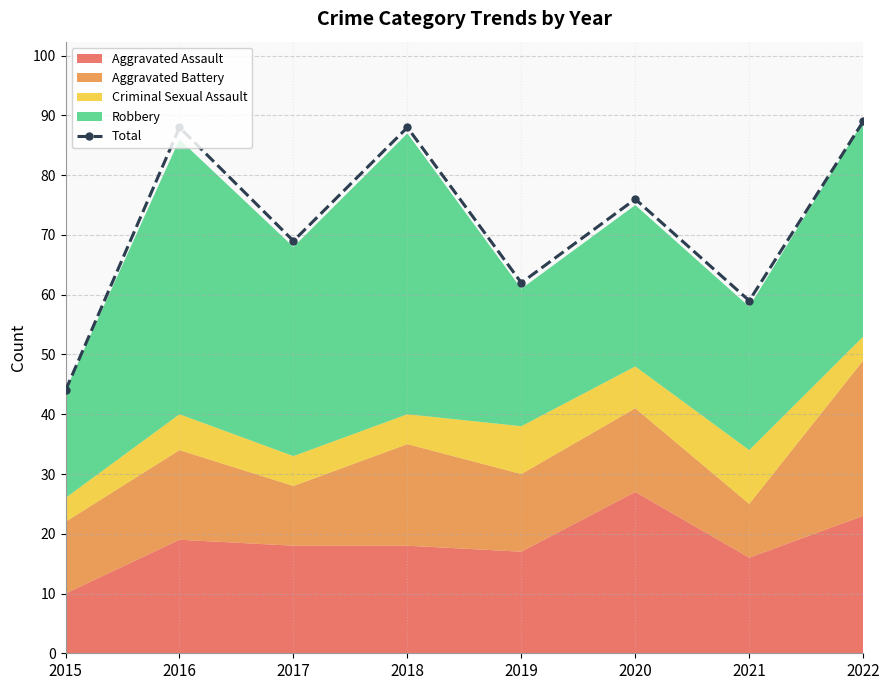

What is the value of the Total point at the 5th from the left?

62